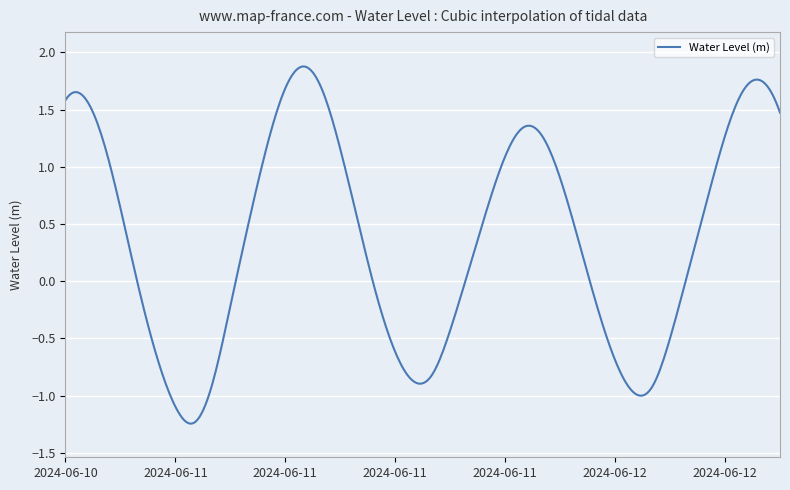

What is the difference between the maximum and minimum values?

3.1